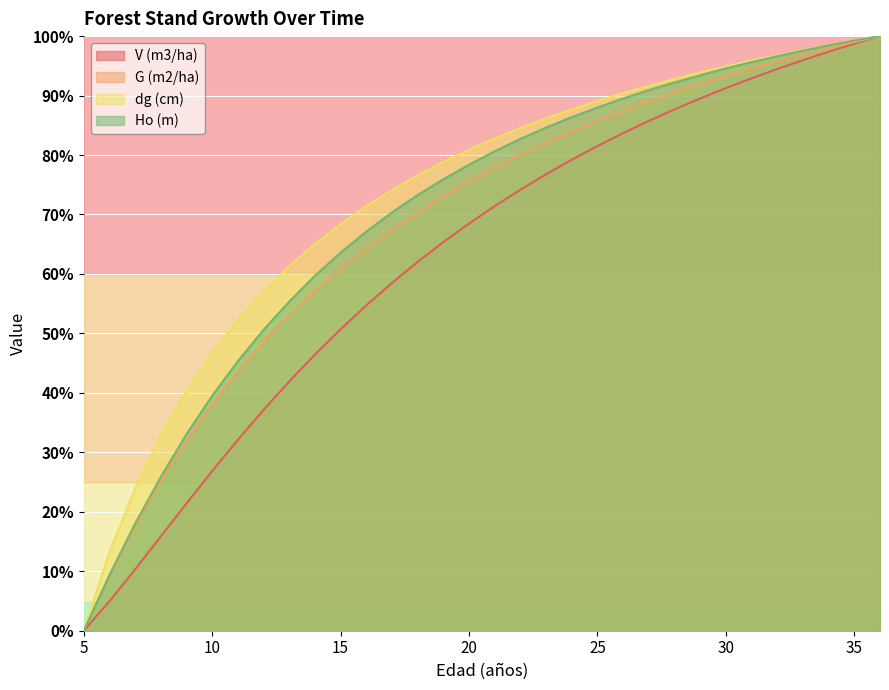

Count the number of categories in the chart.

32